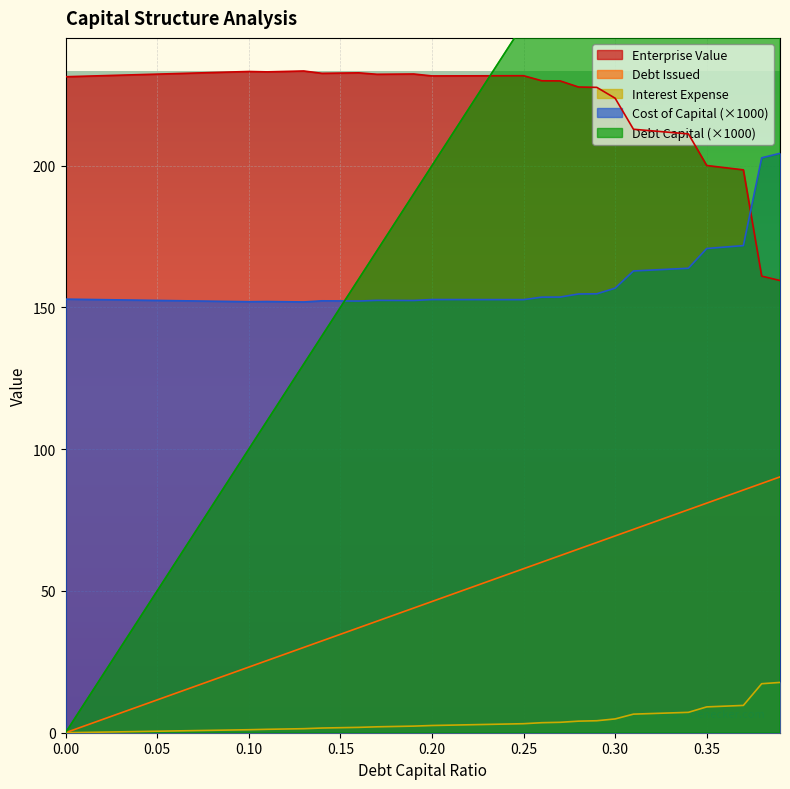

What is the difference between the second highest and second lowest values in the enterprise_value series?

72.2